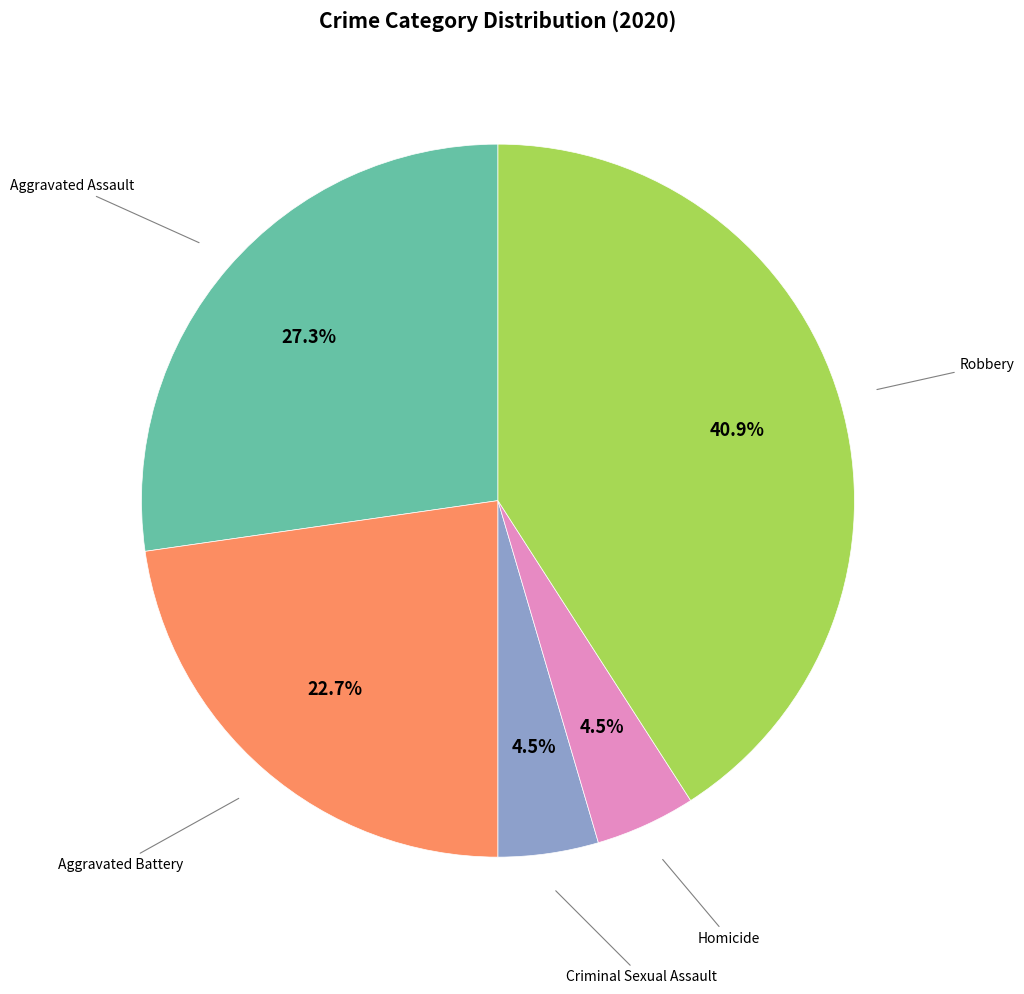

Is there a majority slice in this chart?

No